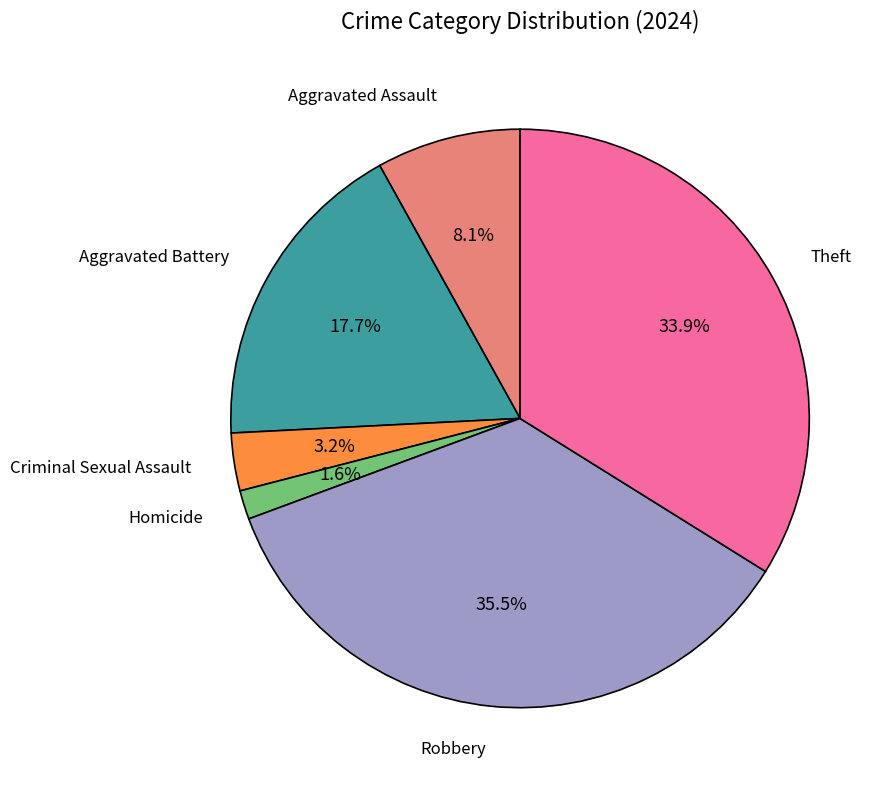

Is it true that Homicide is 2% of the pie?

True